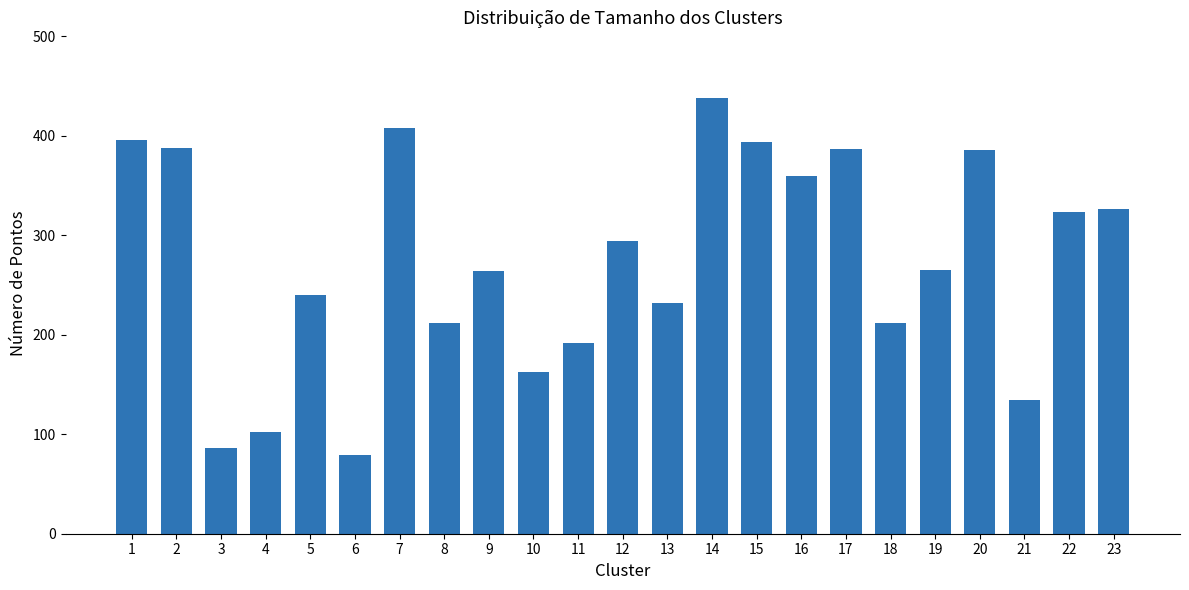

What is the greatest value displayed?

438.0